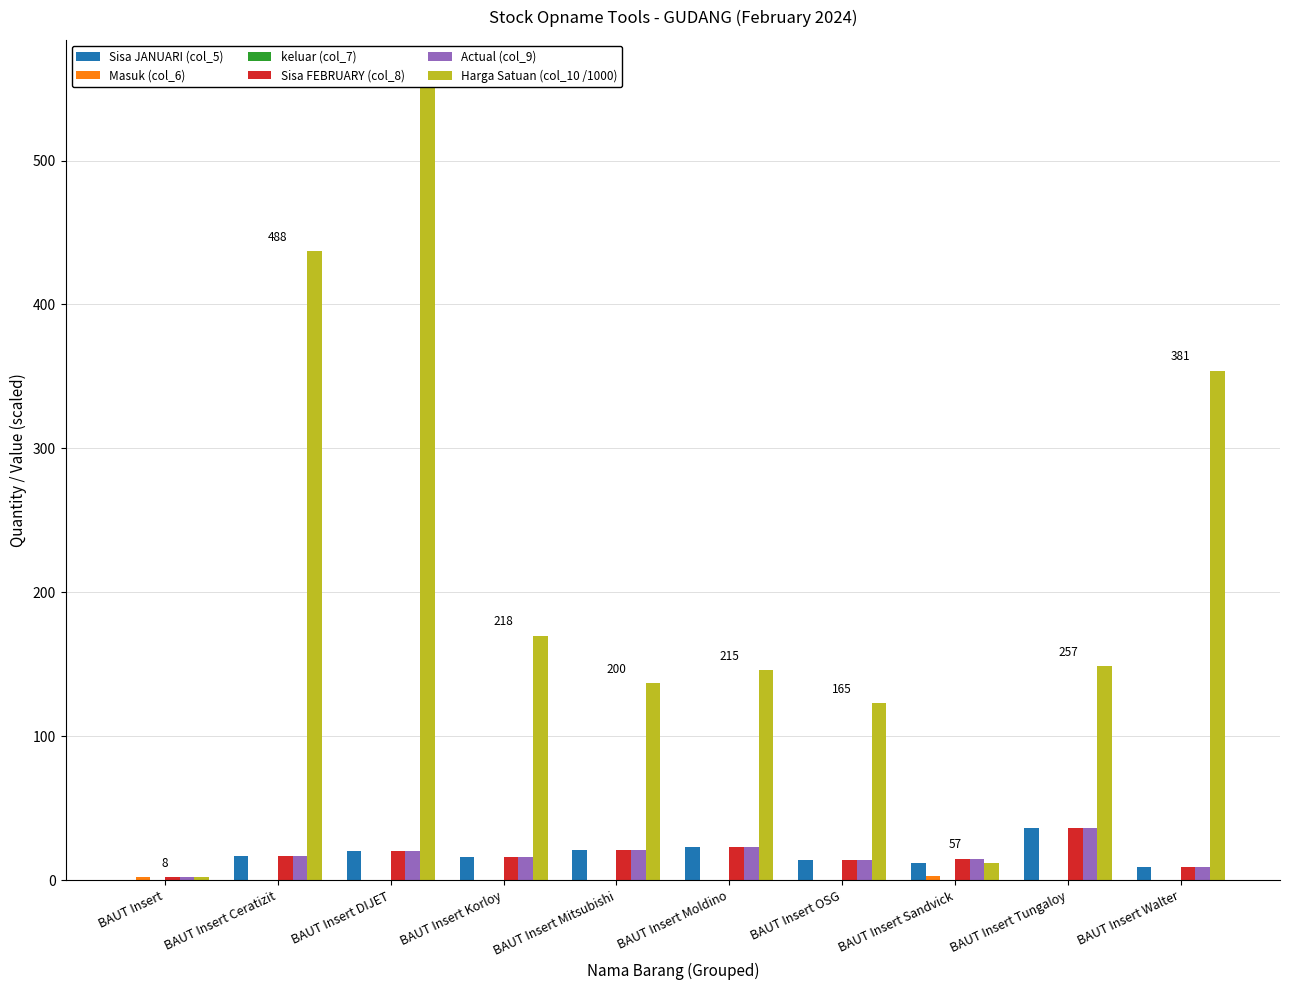

Does the chart contain any negative values?

No